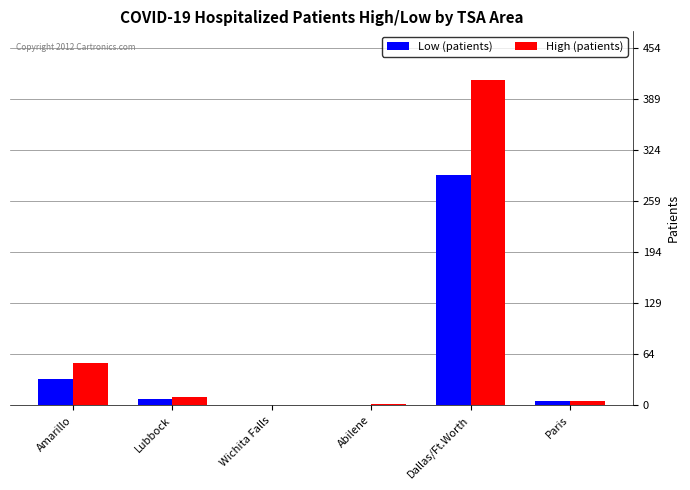

Which series has the largest range (max minus min)?

High (patients)